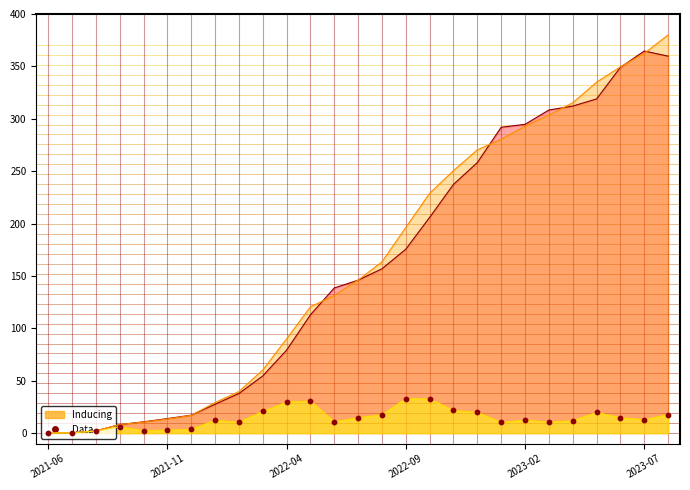

What is the change in value from 8 to 9?

+10.1